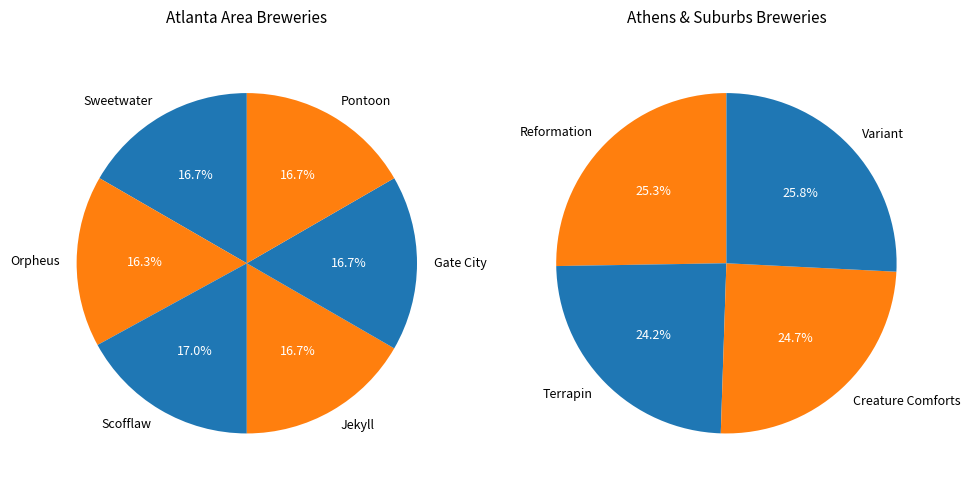

Is there a majority slice in this chart?

No